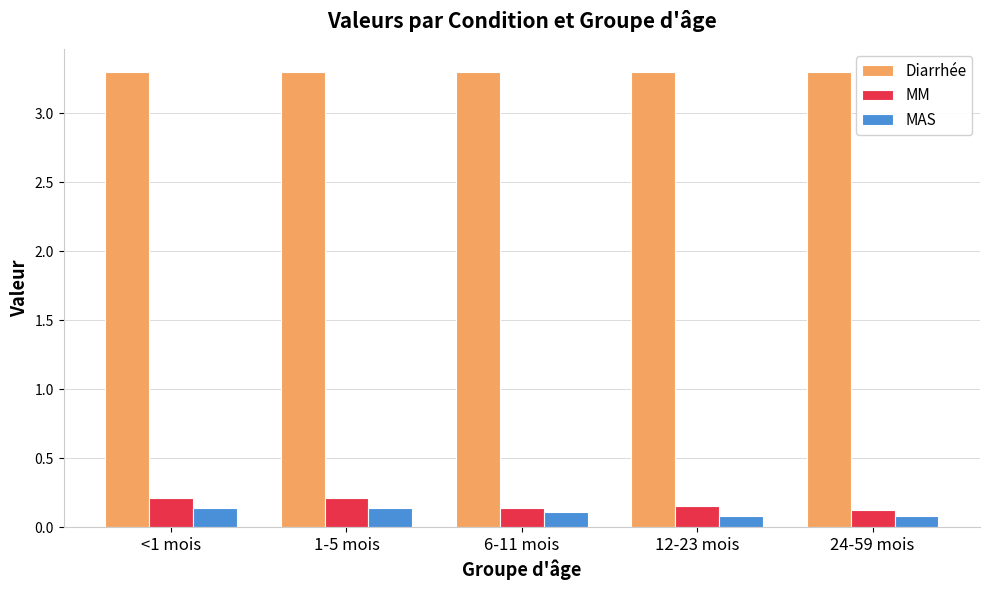

The value of MM at <1 mois is 0.2. True or false?

True